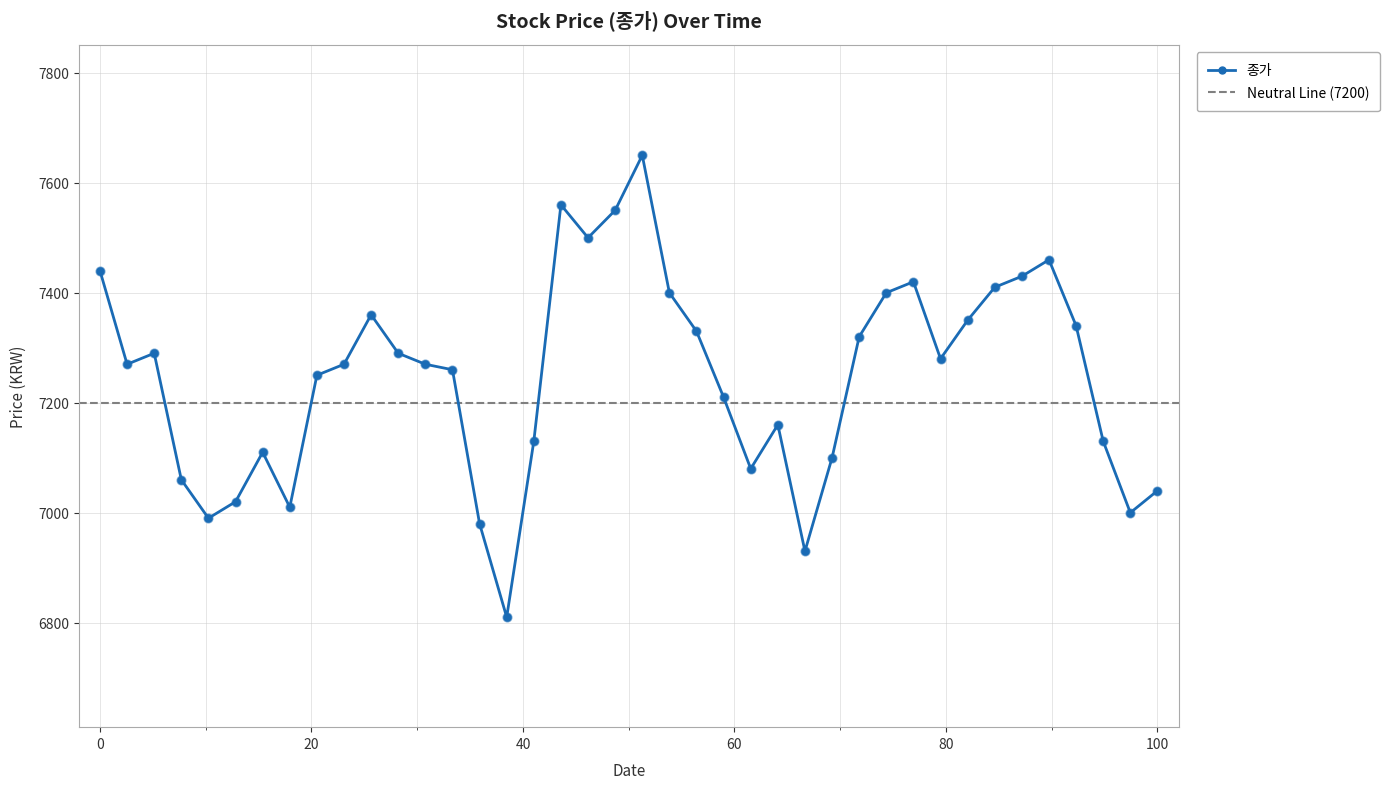

How many data points in 종가 are less than 7270?

18